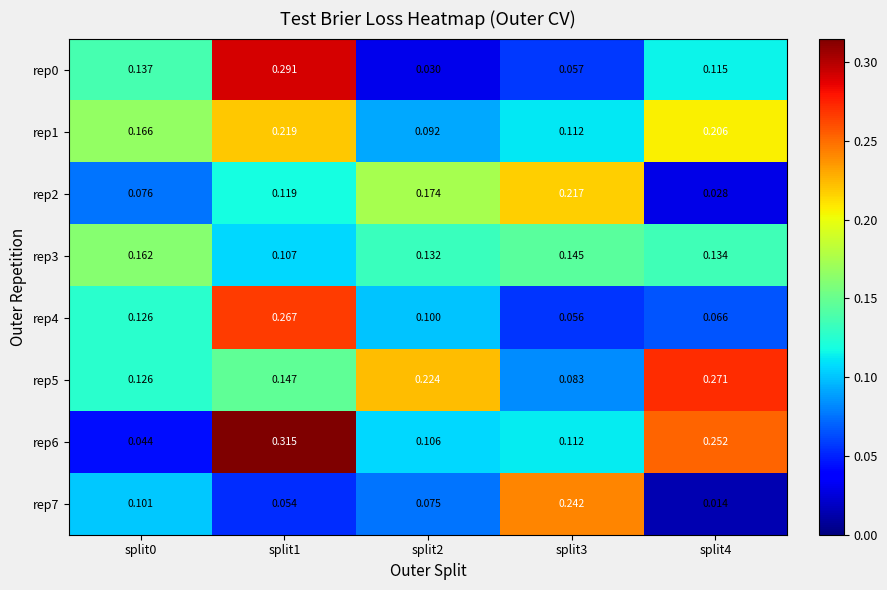

Is the value of rep1 at split4 greater than the value of rep2 at split2?

Yes